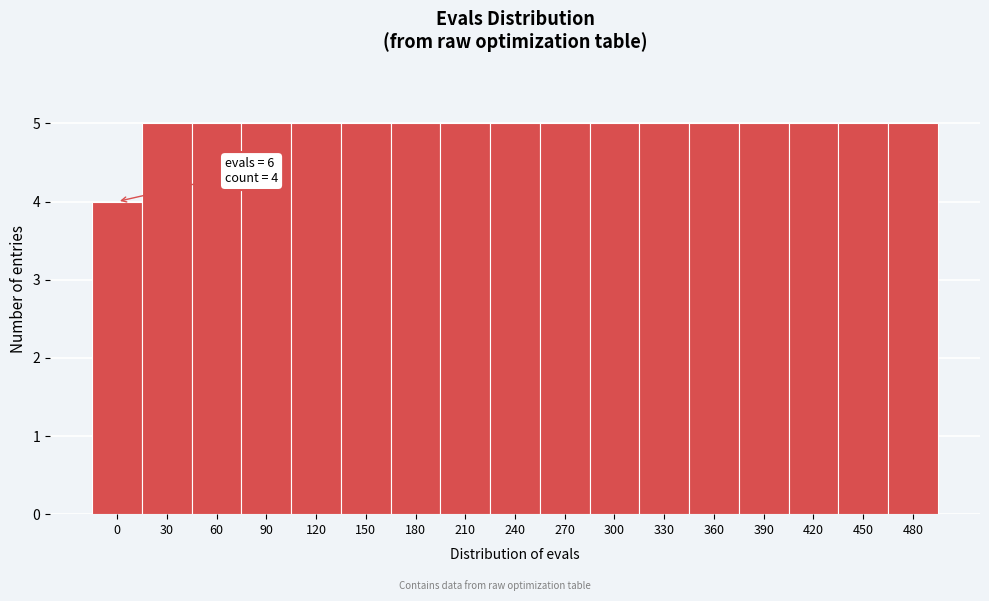

Reading left to right, extract all data points from this chart.

4	5	5	5	5	5	5	5	5	5	5	5	5	5	5	5	5